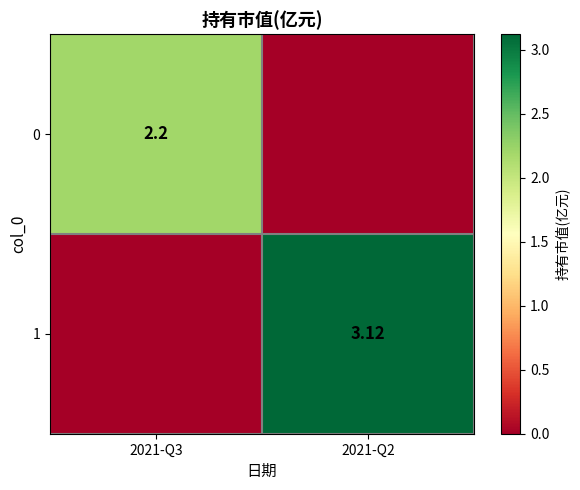

At how many categories does at least one series exceed 2?

2